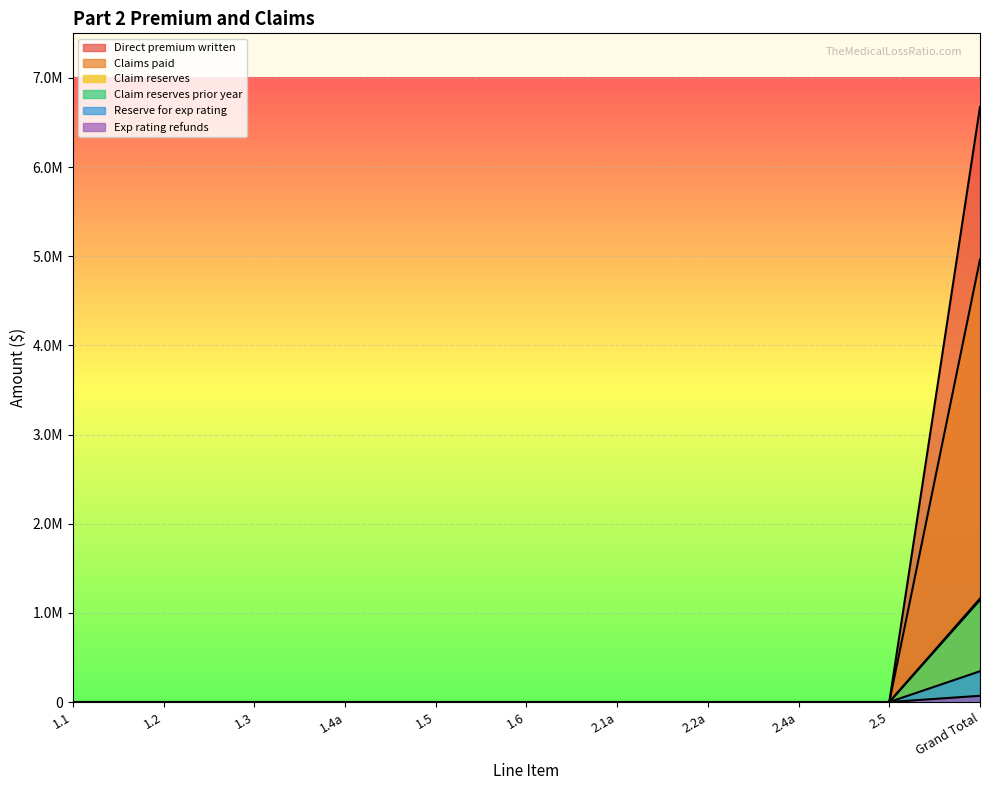

Which series has the widest spread of values?

Direct premium written